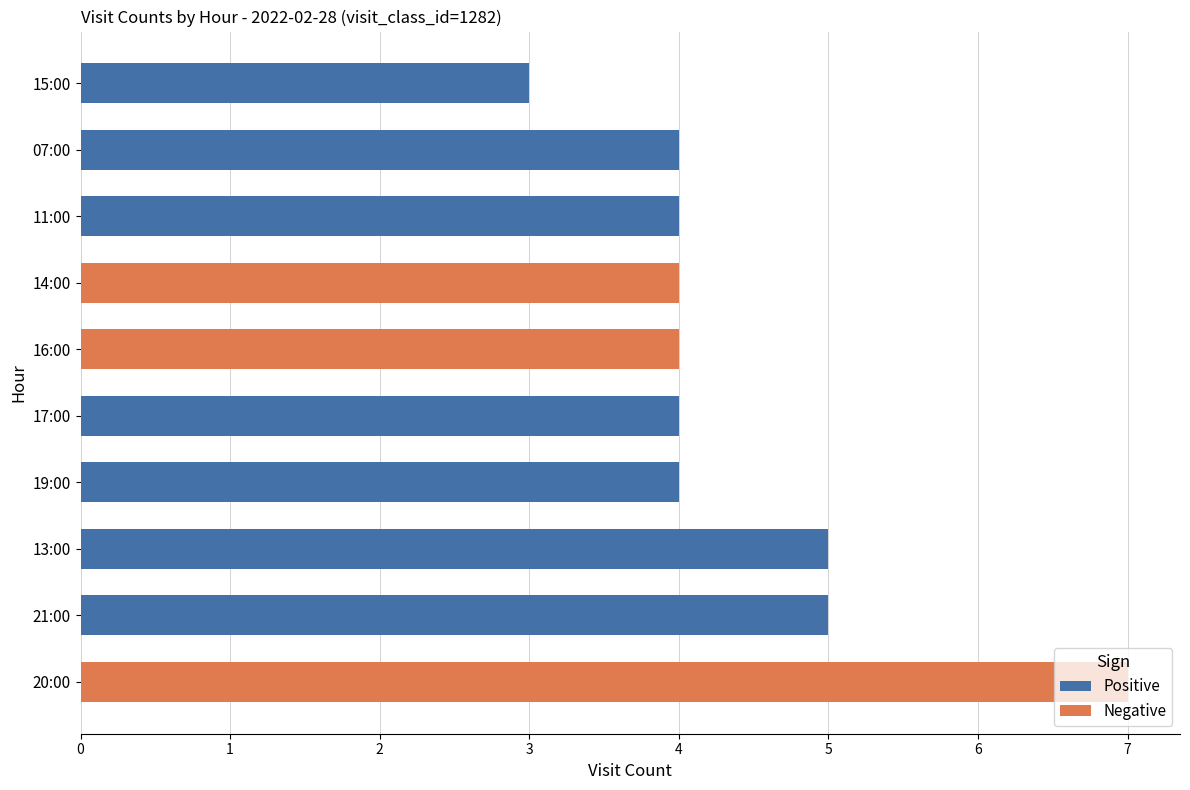

At which category is the sum across all series the highest?

20:00